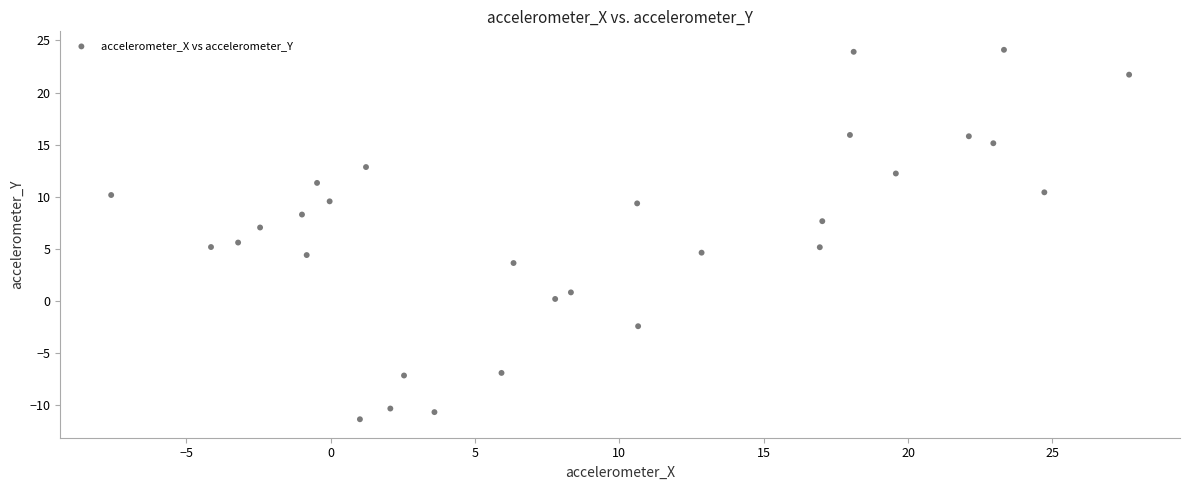

What Y value in the scatter plot is closest to 6?

5.6